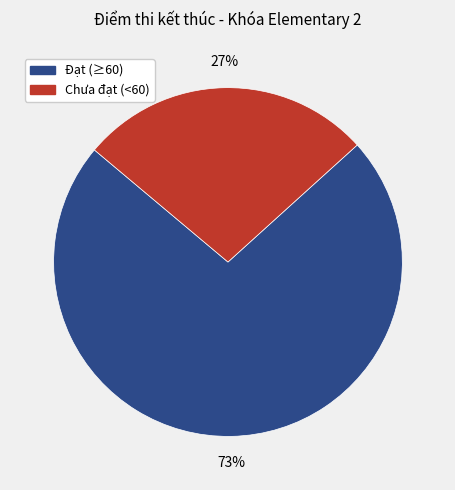

How many segments does this pie chart have?

2